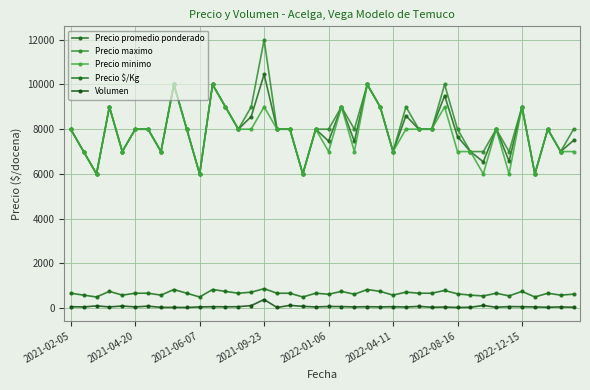

What is the difference between the maximum and minimum values in the Precio minimo series?

4000